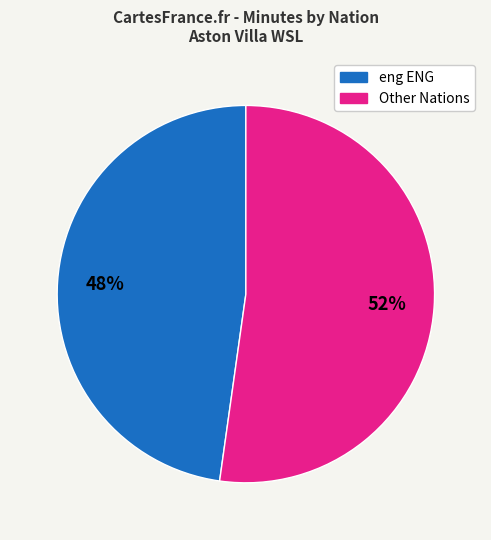

To the nearest percent, what is the average slice percentage?

50%